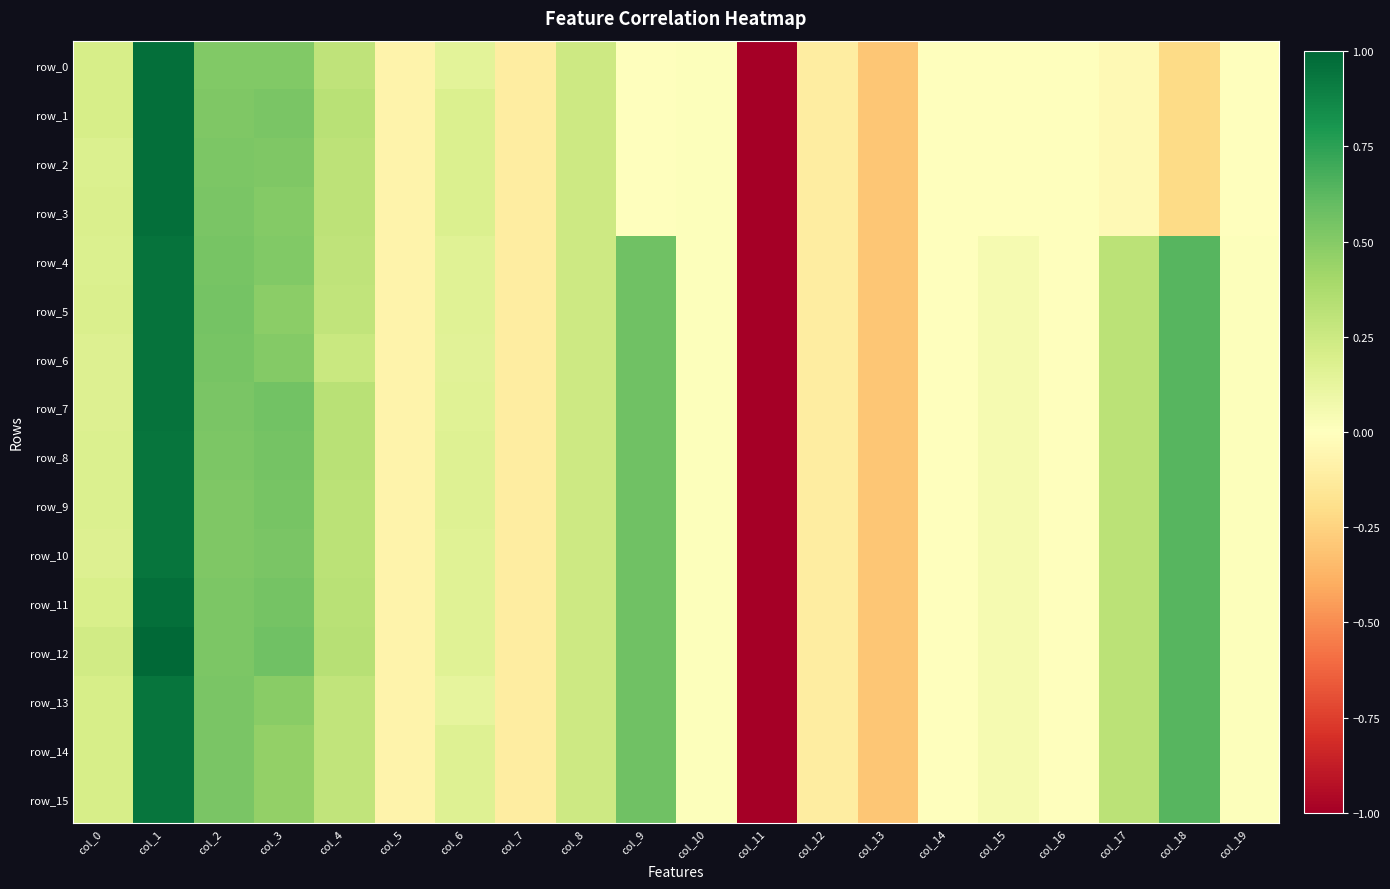

How many values in row_12 are below zero?

7